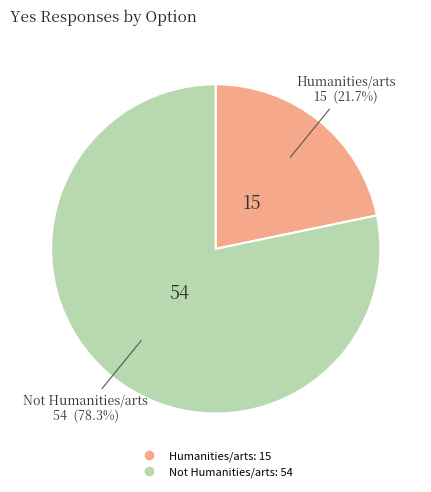

What percentage is the Humanities/arts slice, to the nearest percent?

22%